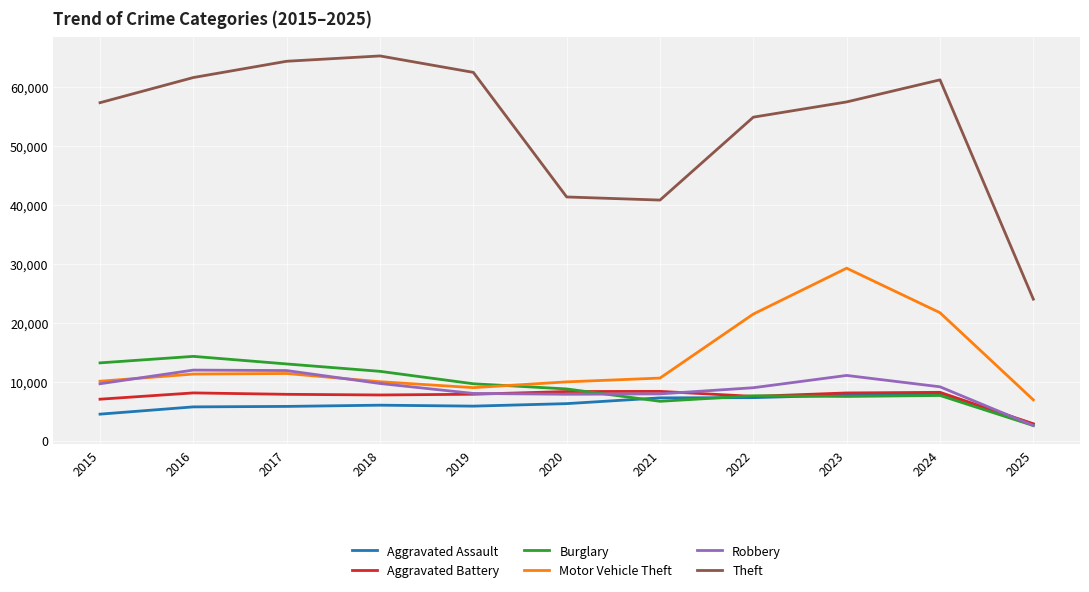

True or false: Robbery and Theft cross at least once.

False